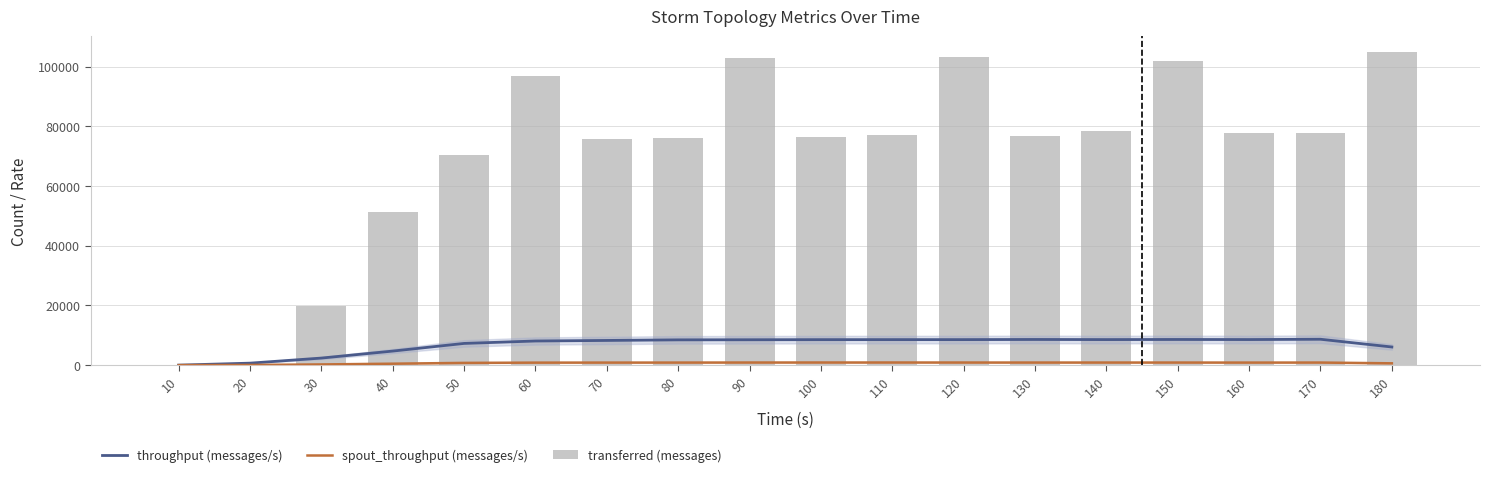

Reading left to right, what are all the values shown in this chart?

throughput (messages/s): 0.0	662.0	2366.3	4710.3	7274.7	8087.0	8271.3	8471.0	8504.3	8539.7	8546.0	8550.3	8599.0	8560.0	8598.7	8570.0	8671.0	6078.0
spout_throughput (messages/s): 0.0	62.3	232.0	480.0	752.7	835.7	851.0	856.0	871.3	878.7	878.7	870.7	862.7	866.0	863.3	851.3	864.0	606.7
transferred (messages): 0.0	0.0	19940.0	51340.0	70440.0	97000.0	75640.0	75960.0	103100.0	76620.0	77020.0	103140.0	76740.0	78480.0	101960.0	77900.0	77640.0	104980.0